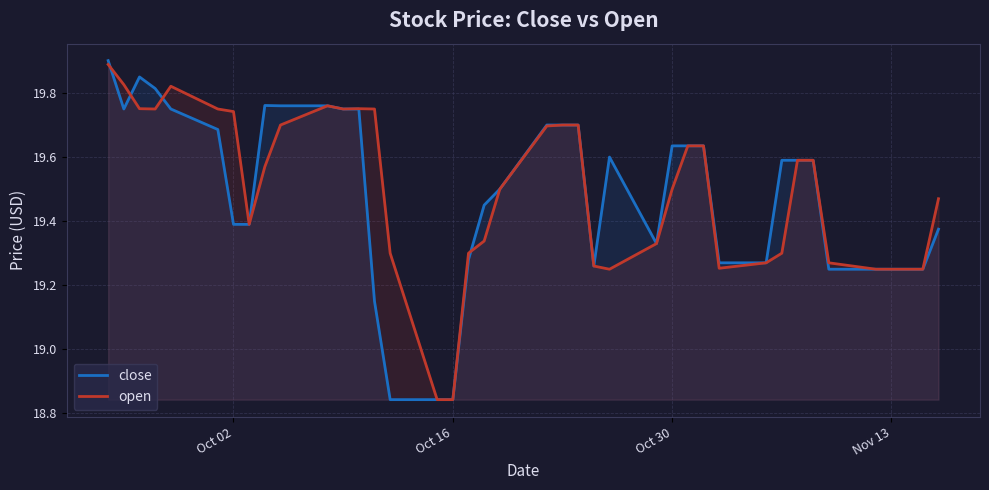

What is the difference between the maximum and minimum values in the open series?

1.0